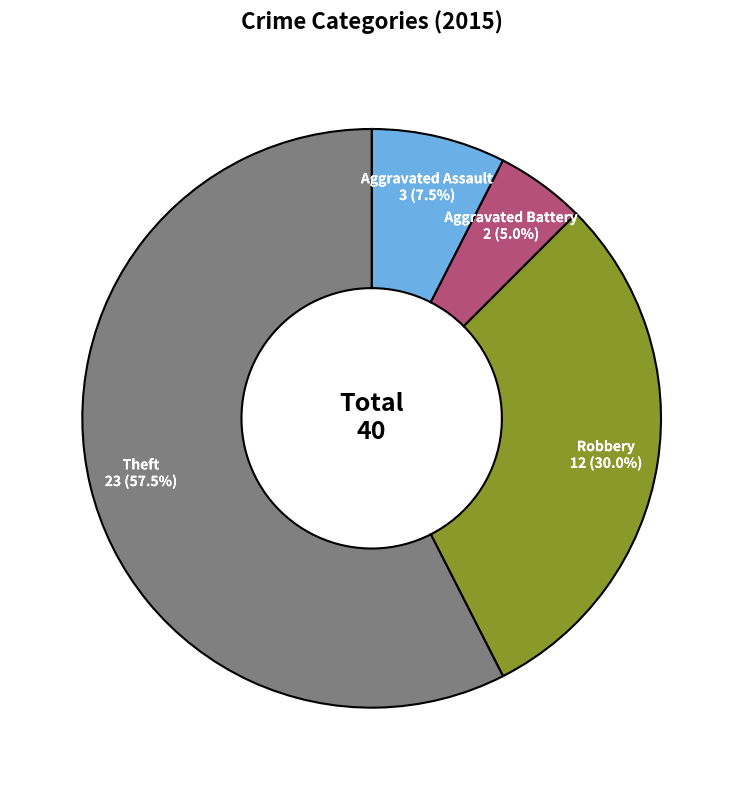

Is there a majority slice in this chart?

Yes